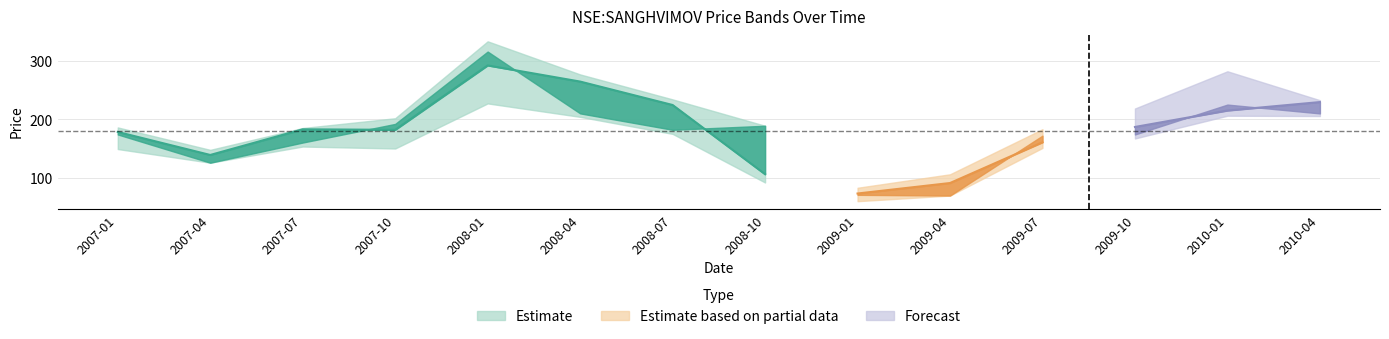

Which category has the highest value across all series?

2008-01